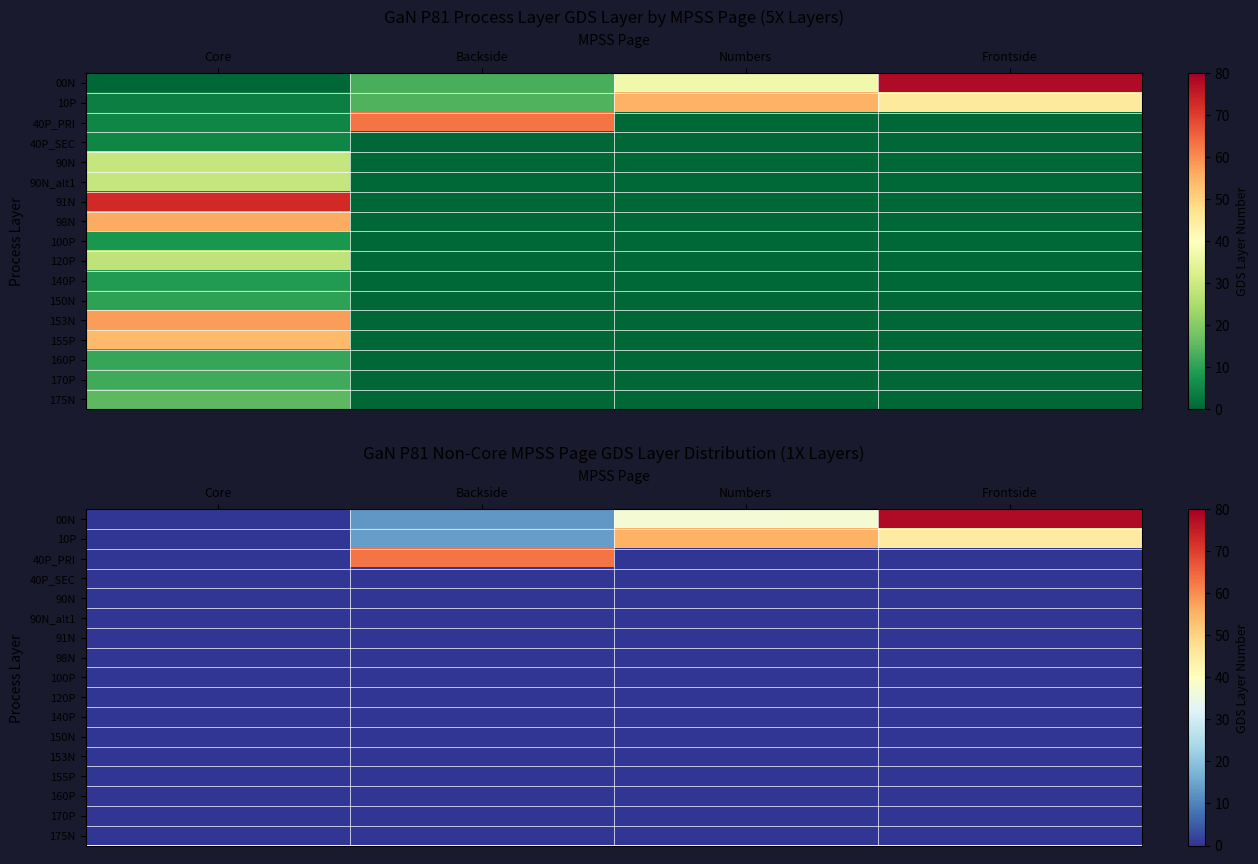

How many categories are shown in the chart?

4